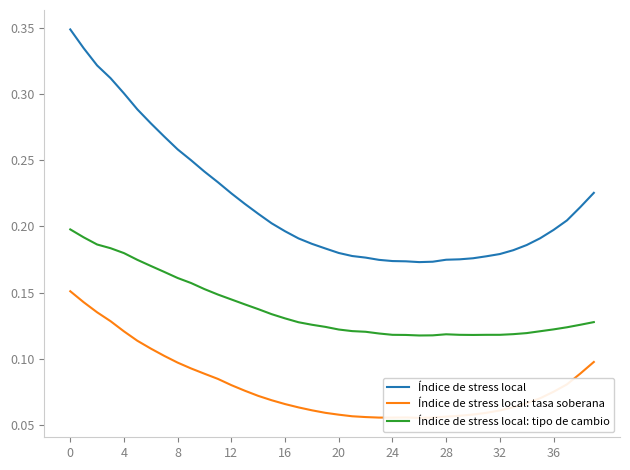

True or false: Índice de stress local: tipo de cambio and Índice de stress local intersect in this chart.

False